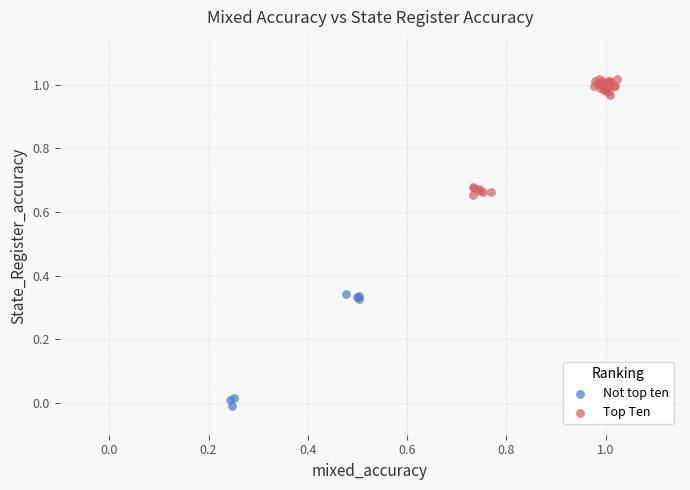

Which series has the largest Y range (max minus min)?

Top Ten